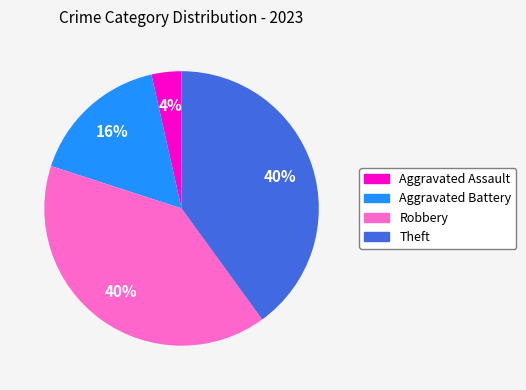

To the nearest percent, what is the combined percentage of Aggravated Assault and Robbery?

44%